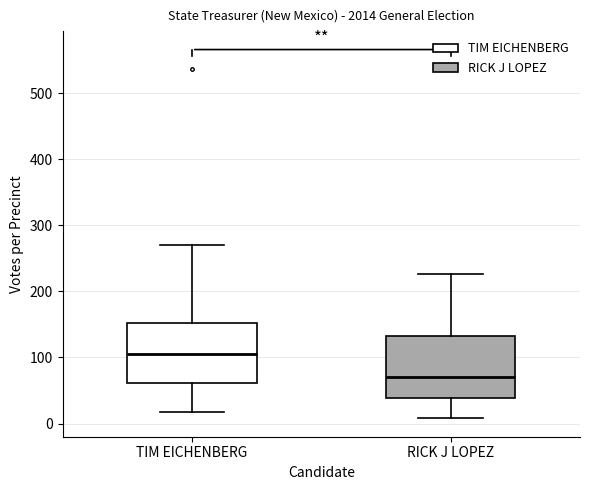

Where is the lower edge of the box for TIM EICHENBERG on the y-axis? The values are not printed on the chart, so give them approximately, as read against the axis.

60